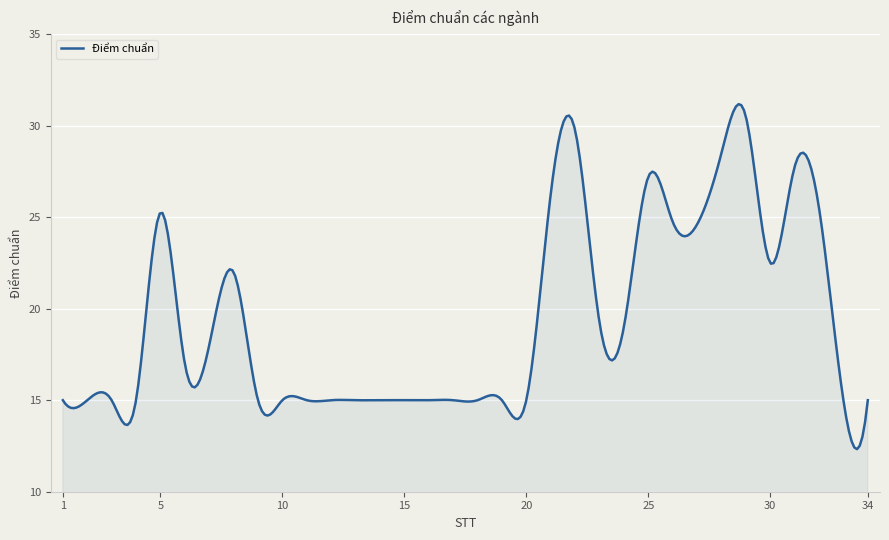

What is the difference between the maximum and minimum values?

18.8